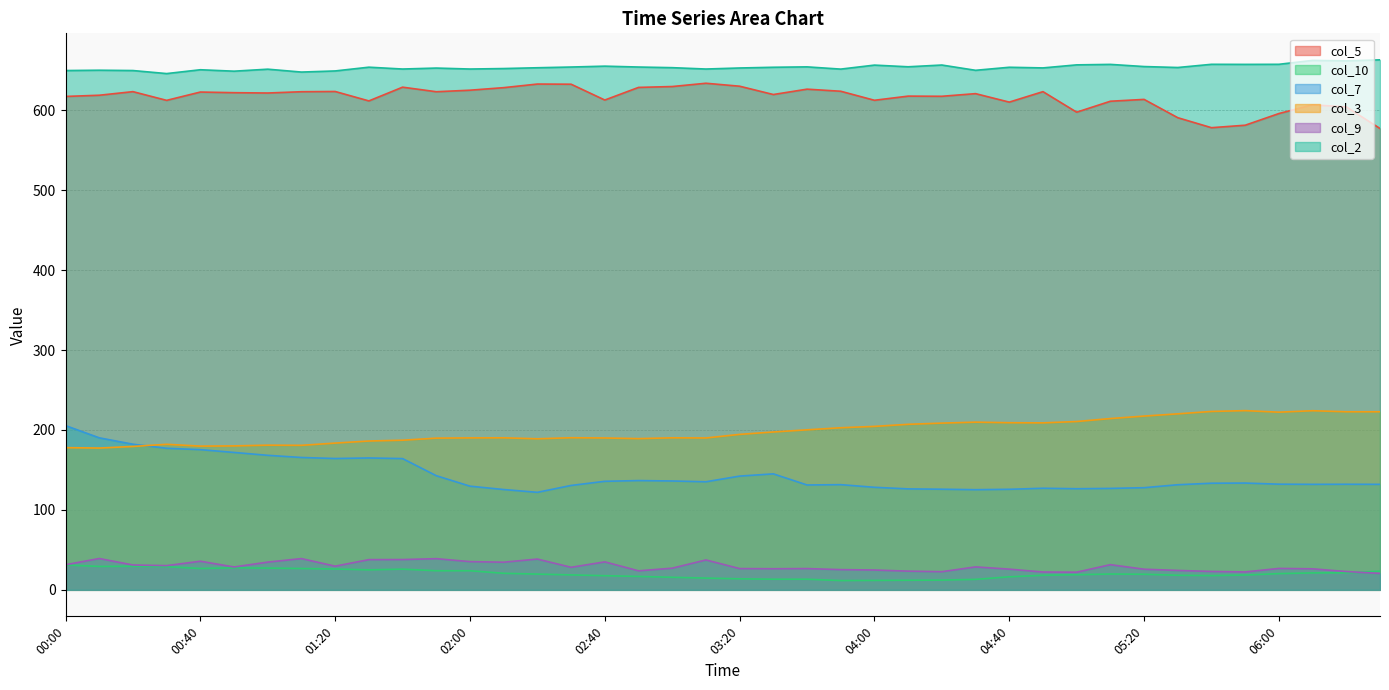

Which category has the highest value in the col_9 series?

00:10